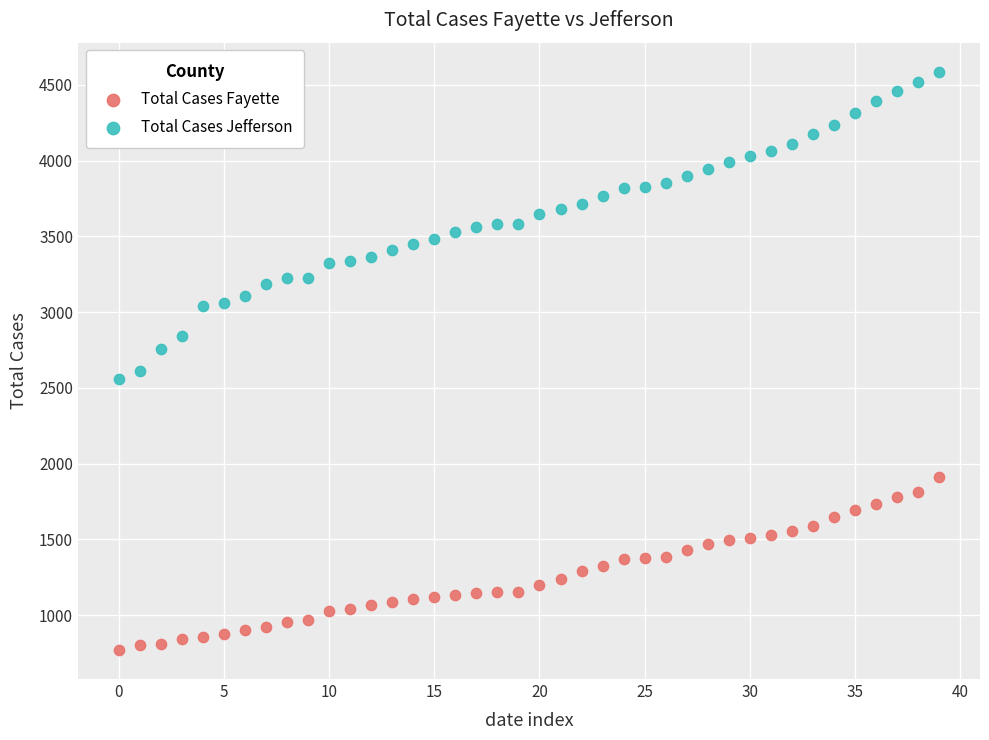

Which series reaches the maximum Y coordinate?

Total Cases Jefferson